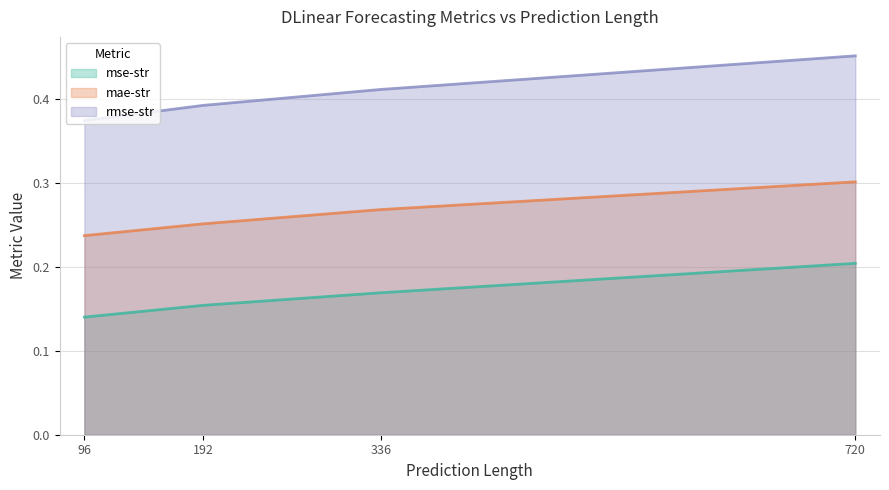

Which label corresponds to the largest value in the chart?

720